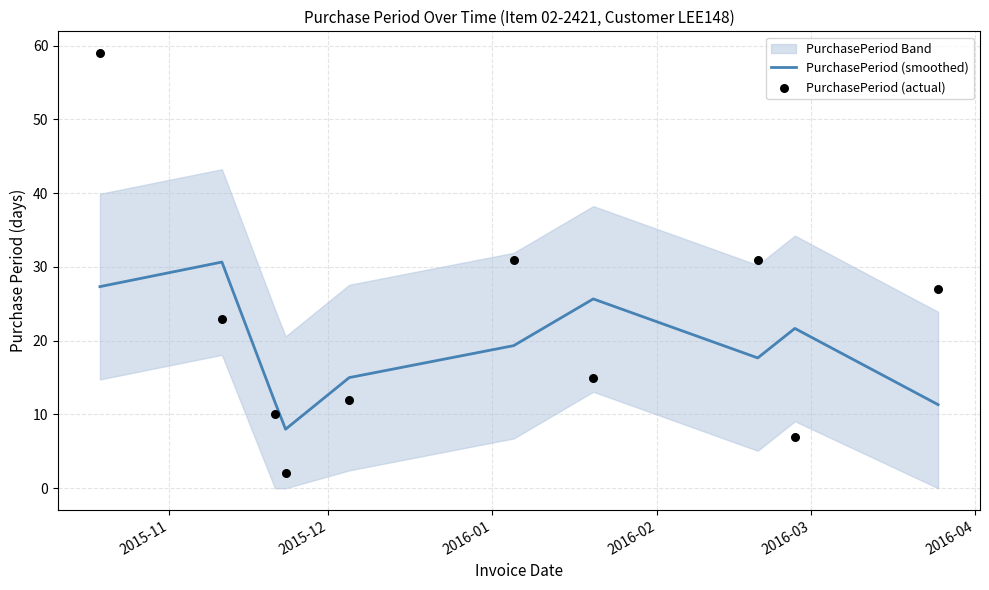

At how many categories does at least one series exceed 39?

1